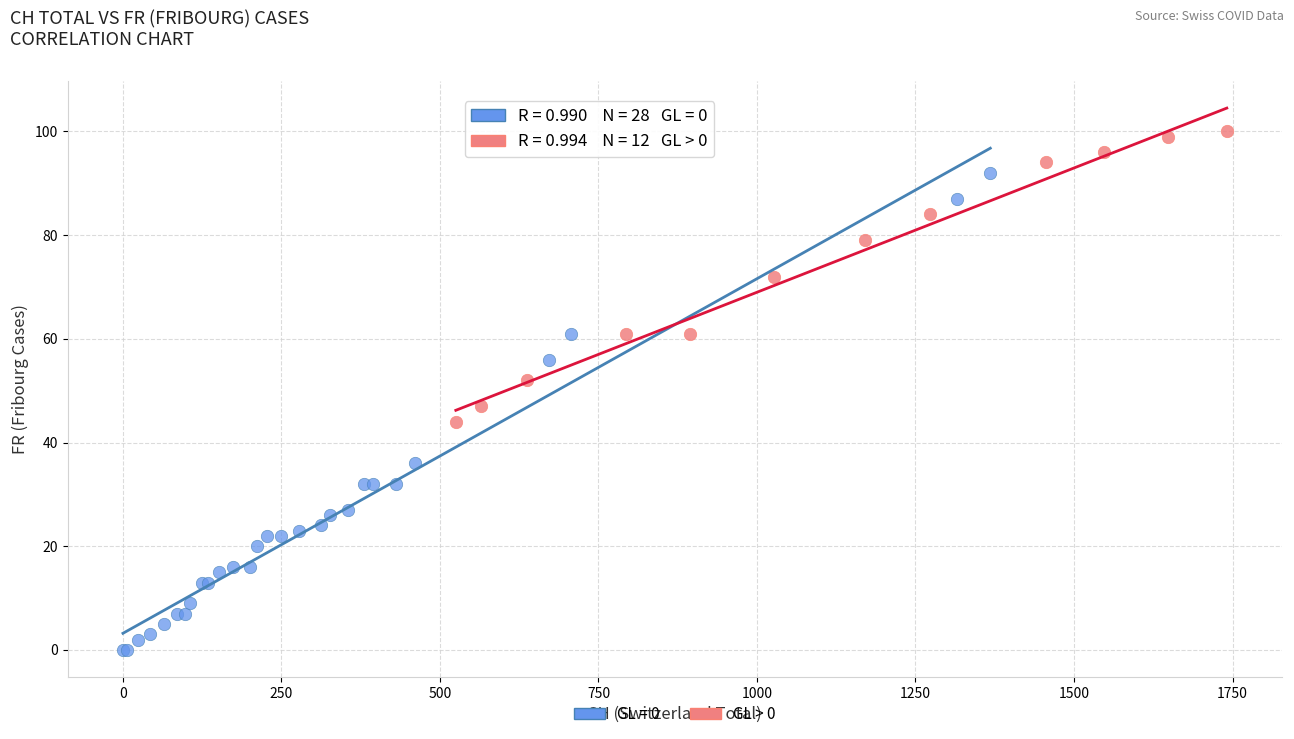

Which series reaches the maximum Y coordinate?

GL > 0